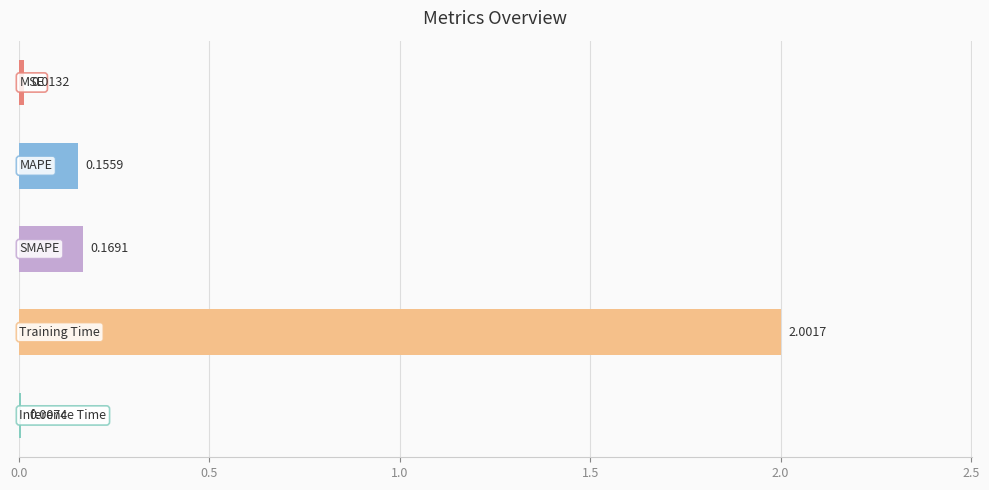

How many distinct data groups are displayed?

1